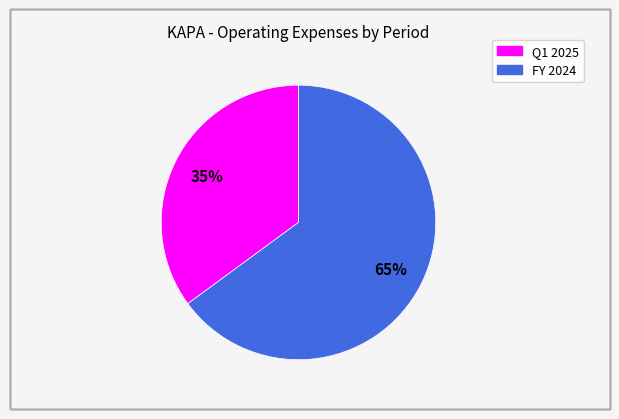

To the nearest percent, what is the difference between the largest and smallest slice percentages?

30%